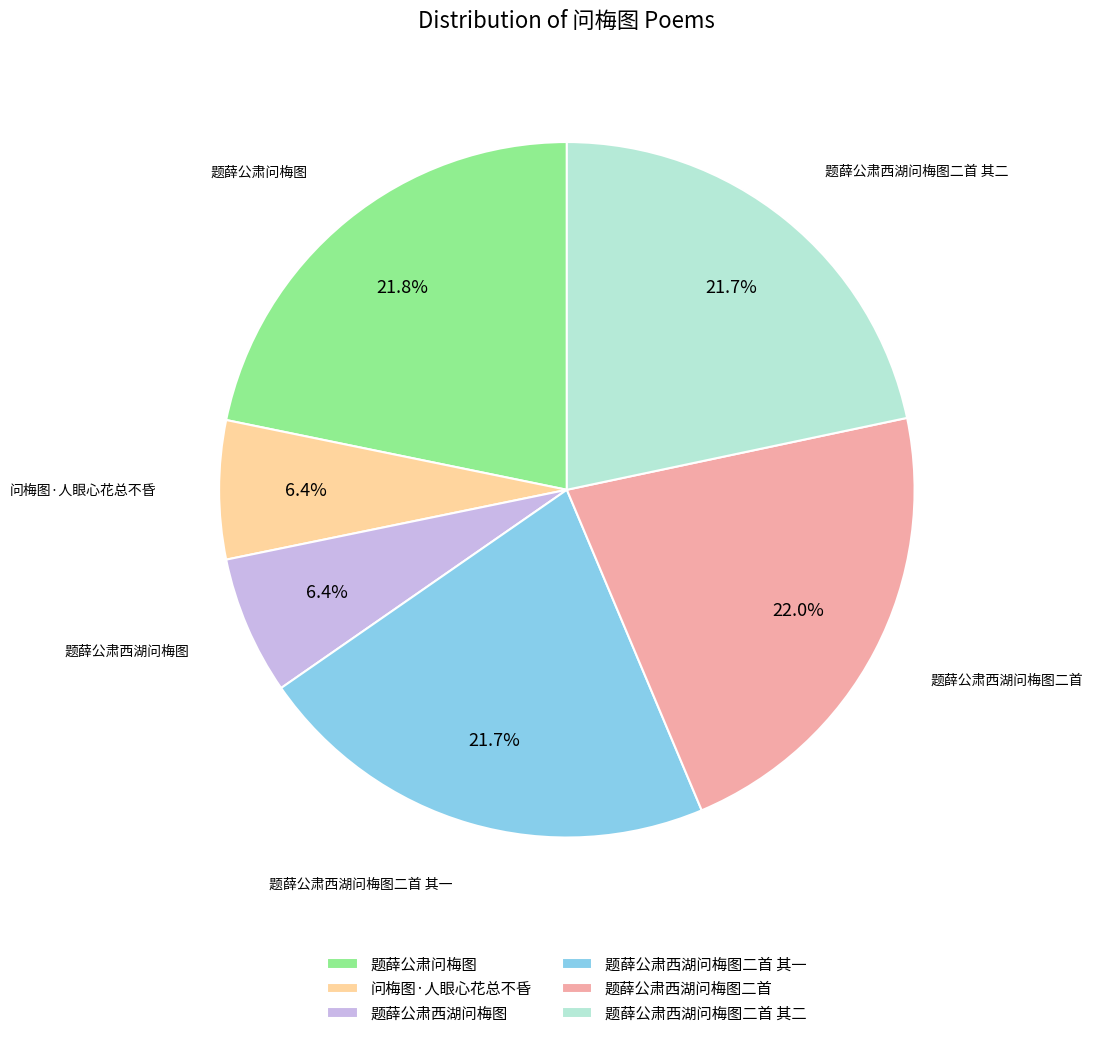

Is the sum of 题薛公肃西湖问梅图二首 其二 and 题薛公肃西湖问梅图二首 其一 greater than half?

No